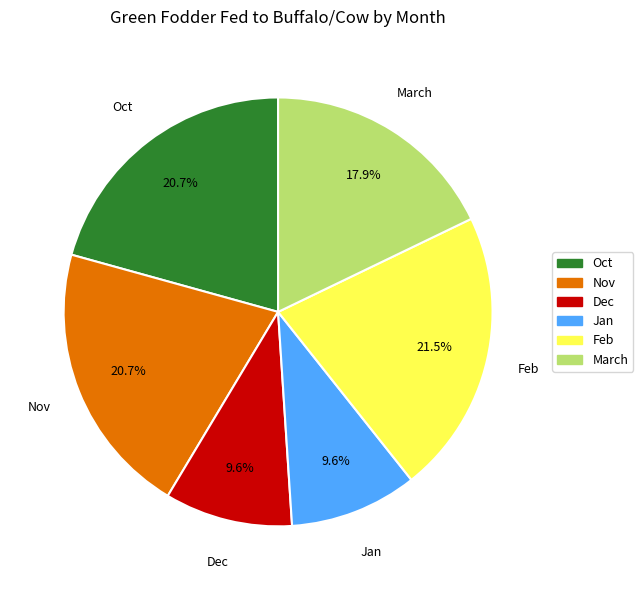

Between Oct and March, which is larger?

Oct